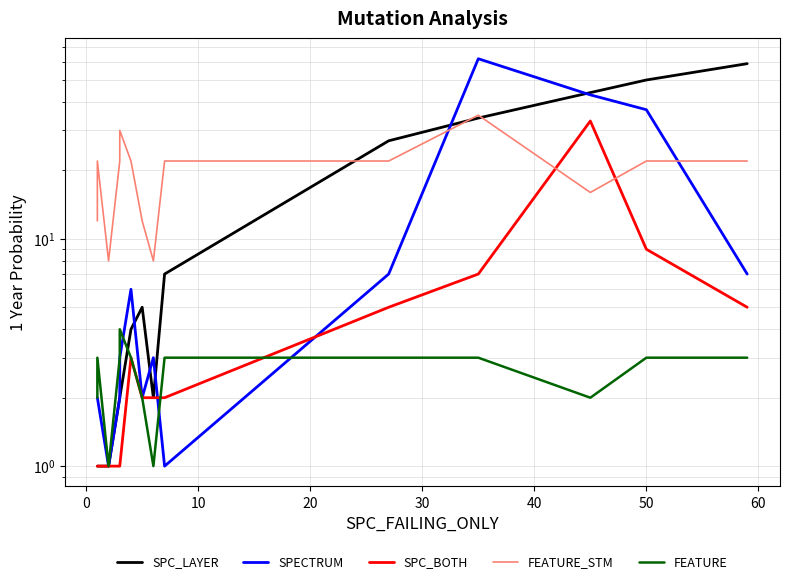

Reading left to right, list all the values displayed in this chart.

SPC_LAYER: 1	1	1	2	2	4	5	2	7	27	34	44	50	59
SPECTRUM: 2	2	1	2	3	6	2	3	1	7	62	43	37	7
SPC_BOTH: 1	1	1	1	1	3	2	2	2	5	7	33	9	5
FEATURE_STM: 12	22	8	22	30	22	12	8	22	22	35	16	22	22
FEATURE: 2	3	1	3	4	3	2	1	3	3	3	2	3	3